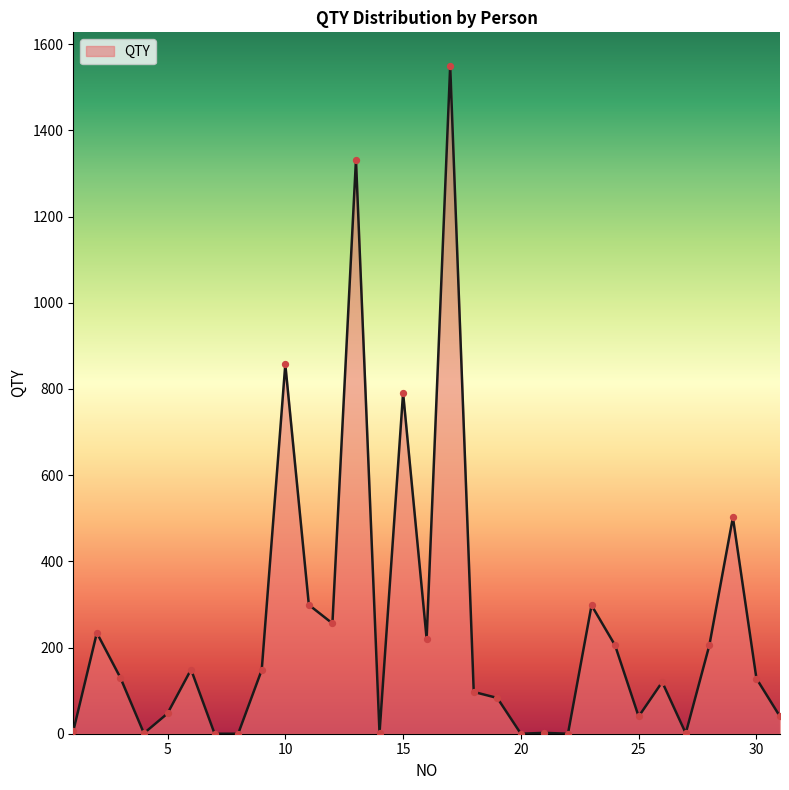

What is the maximum value shown in the chart?

1550